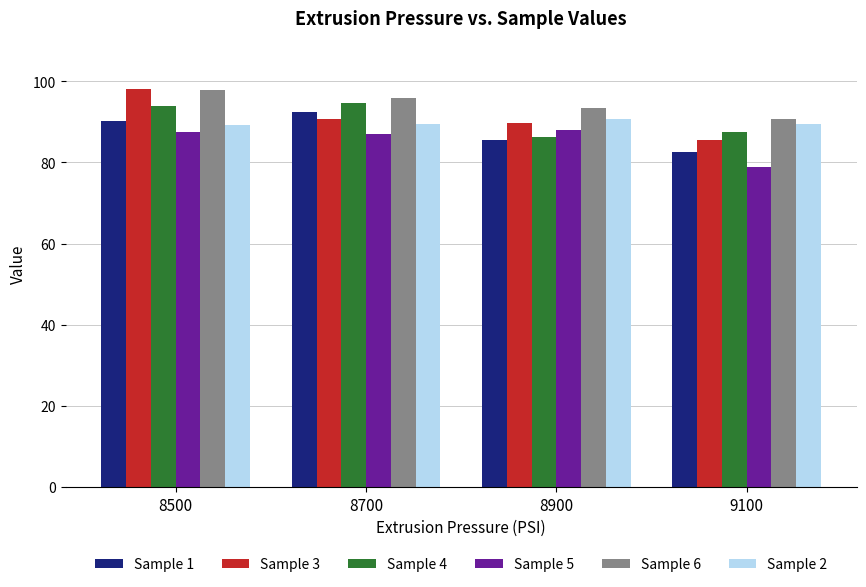

How many bars are there in total?

24